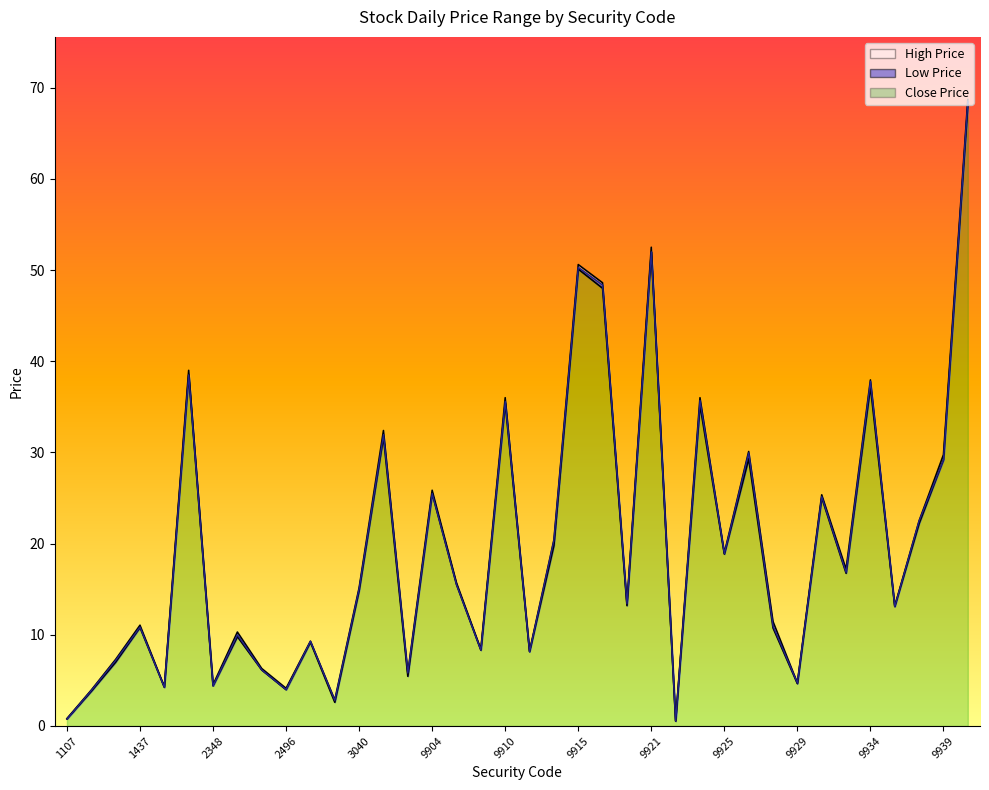

Rank the series by their average value, from lowest to highest.

Low Price, Close Price, High Price